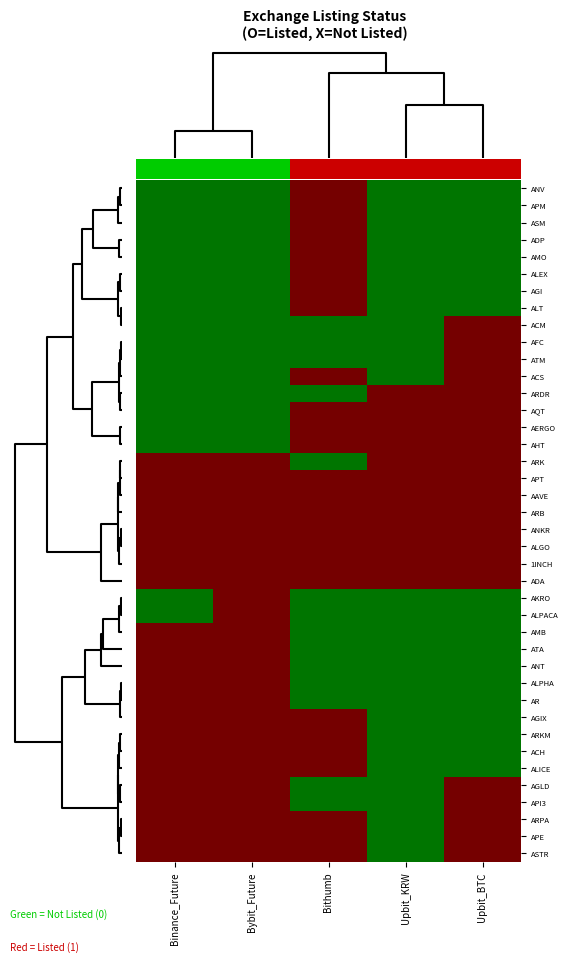

What is the sum of all APT values?

5